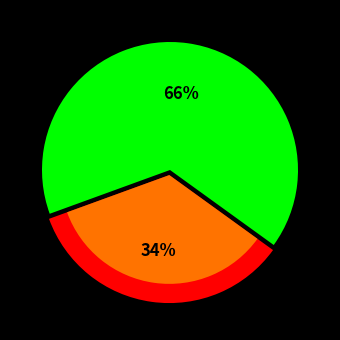

How many slices are in this pie chart?

2